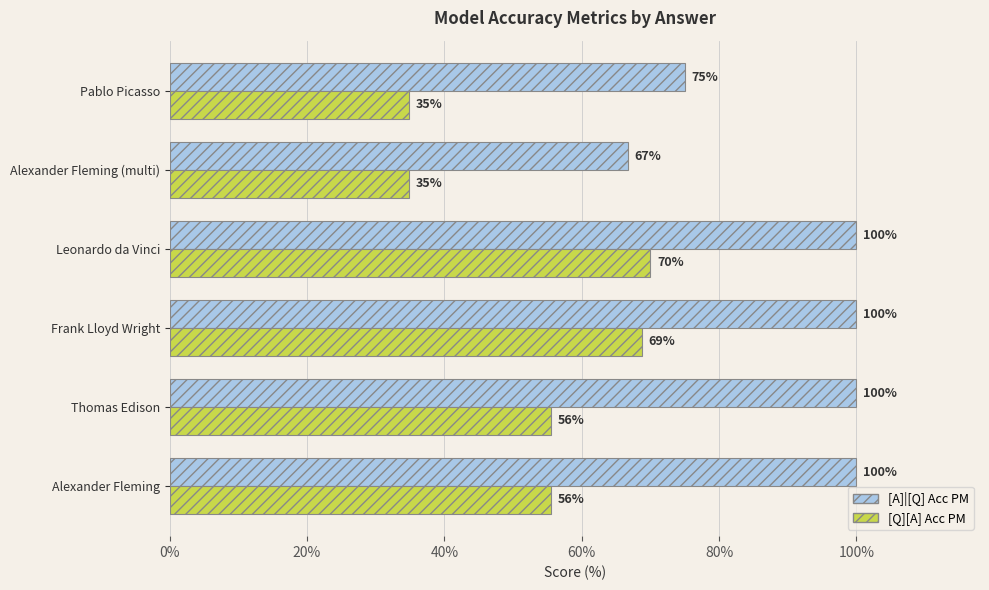

What is the value of the [Q][A] Acc PM bar at the 5th from the left?

0.3